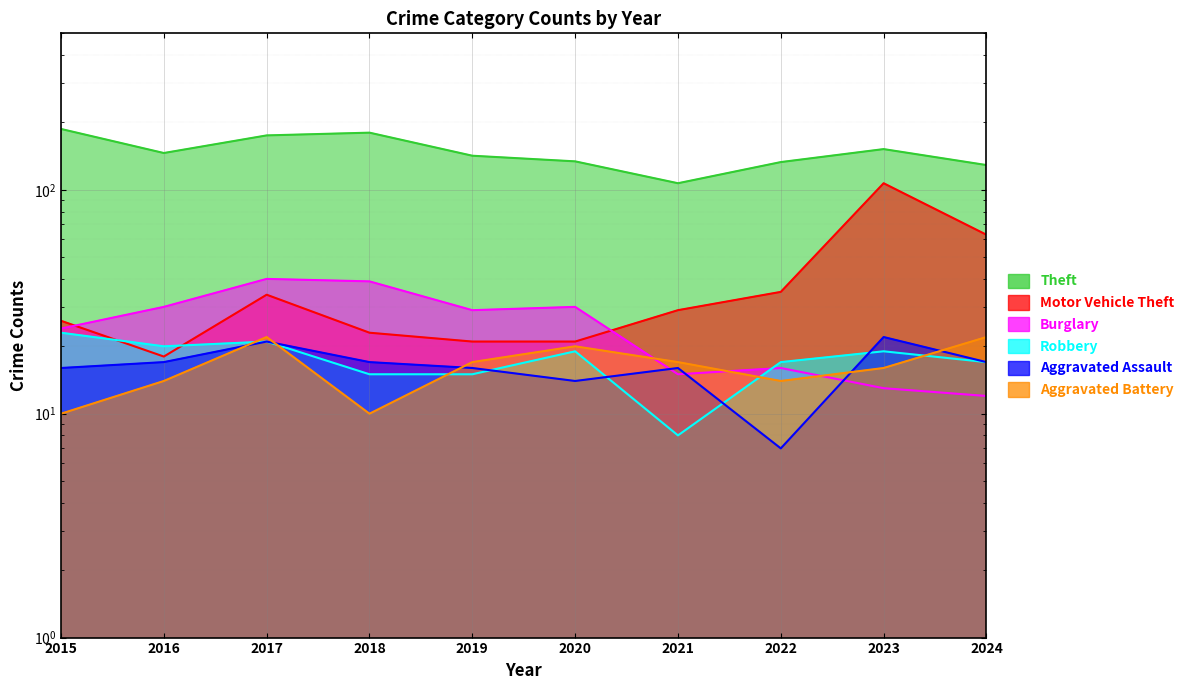

Which category has the highest value in the Burglary series?

2017